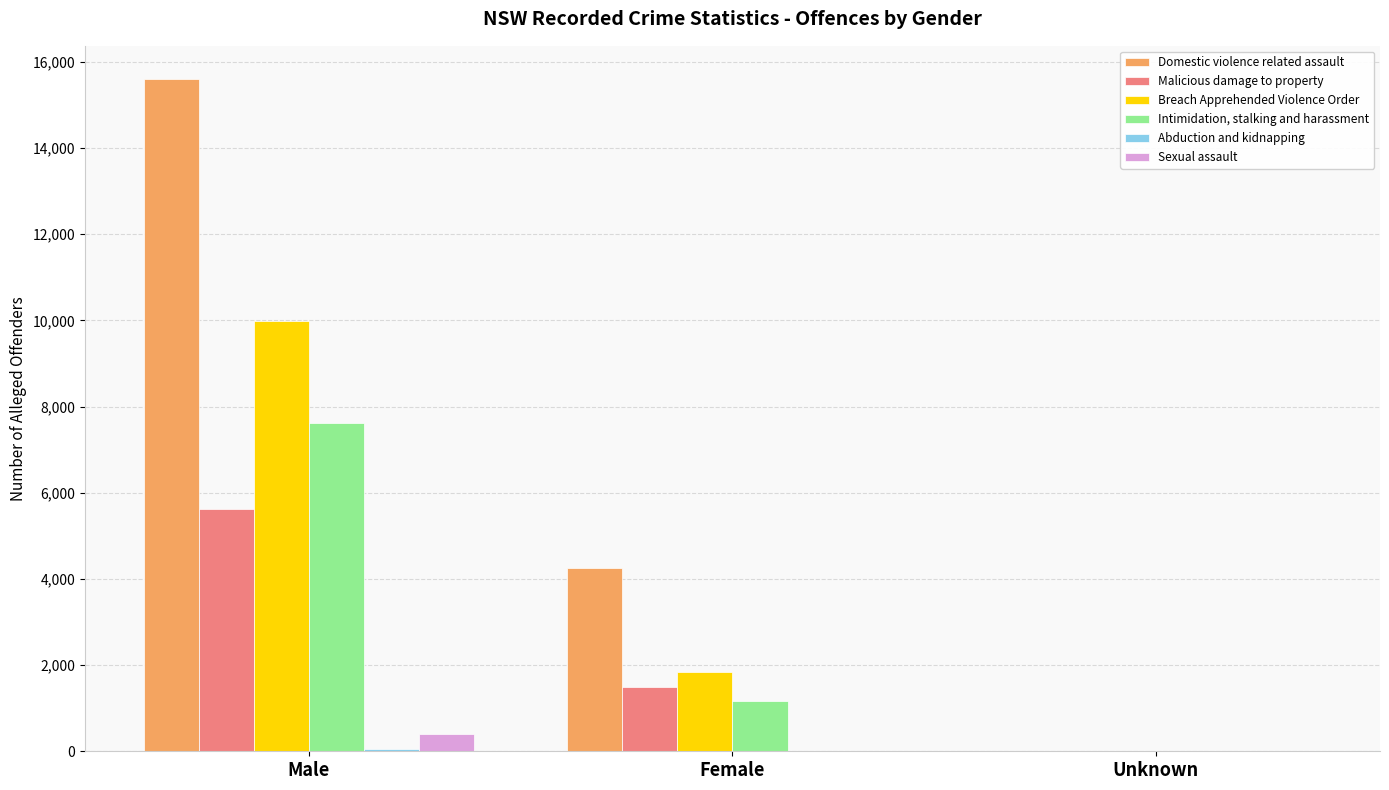

At which label is Intimidation, stalking and harassment closest to 3806?

Female